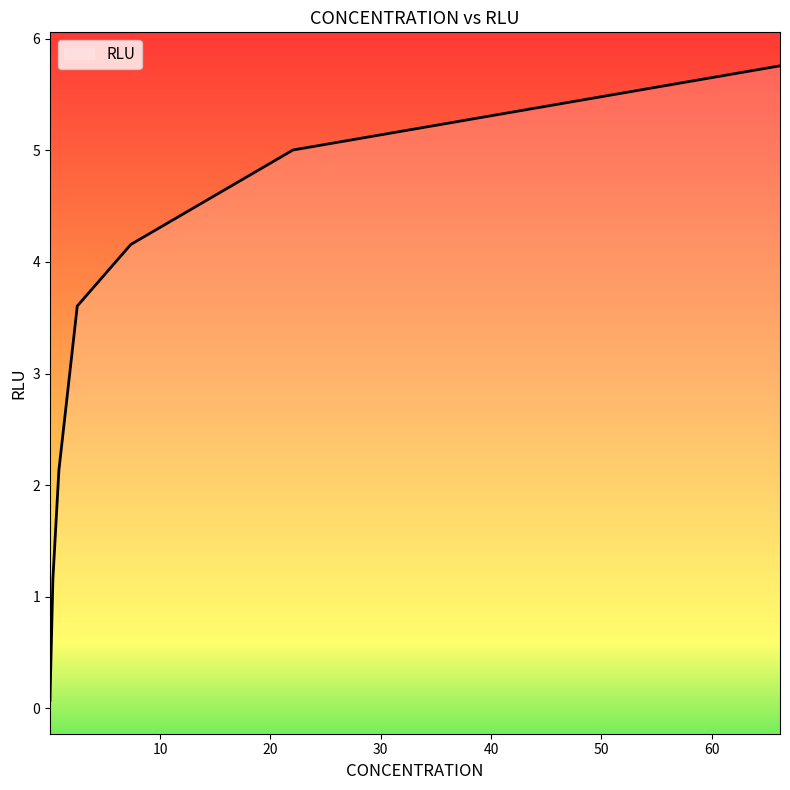

What is the label of the 8th point from the right?

0.030033914514445436